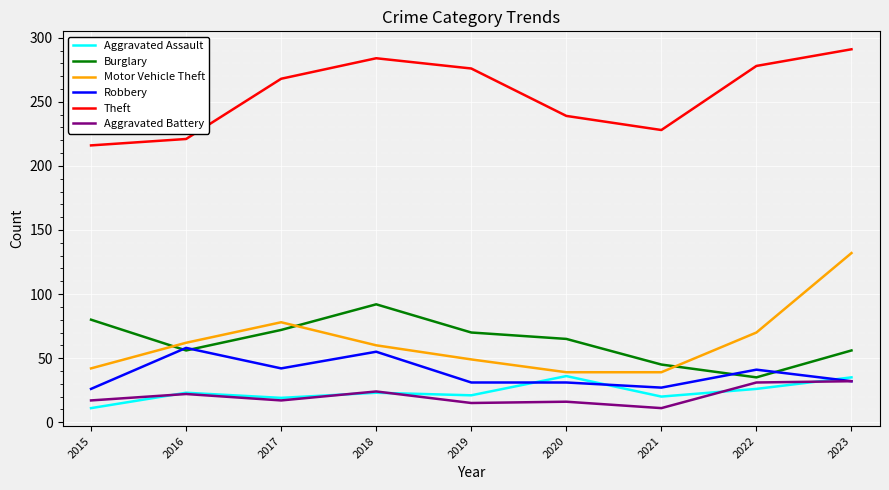

True or false: Motor Vehicle Theft and Burglary cross at least once.

True